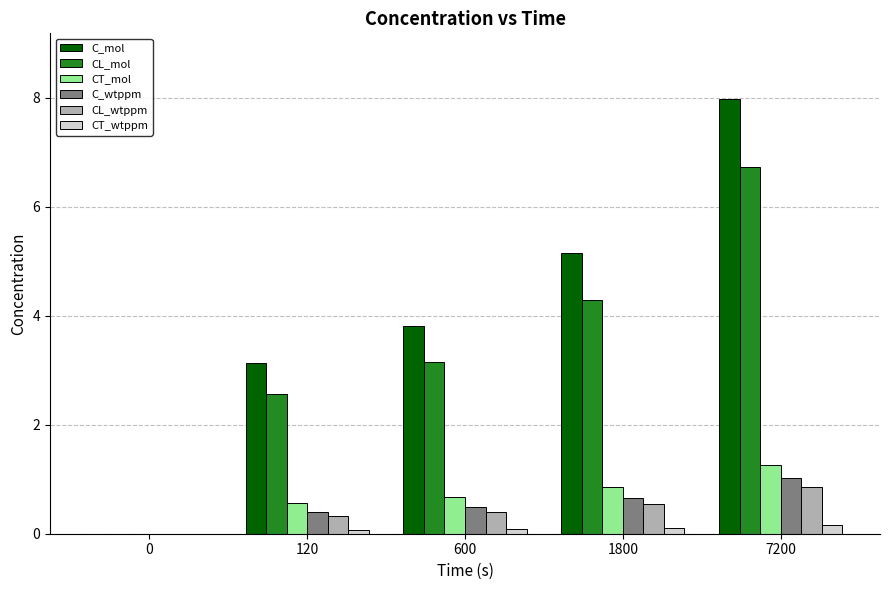

Which series changed the most between 0 and 120?

C_mol